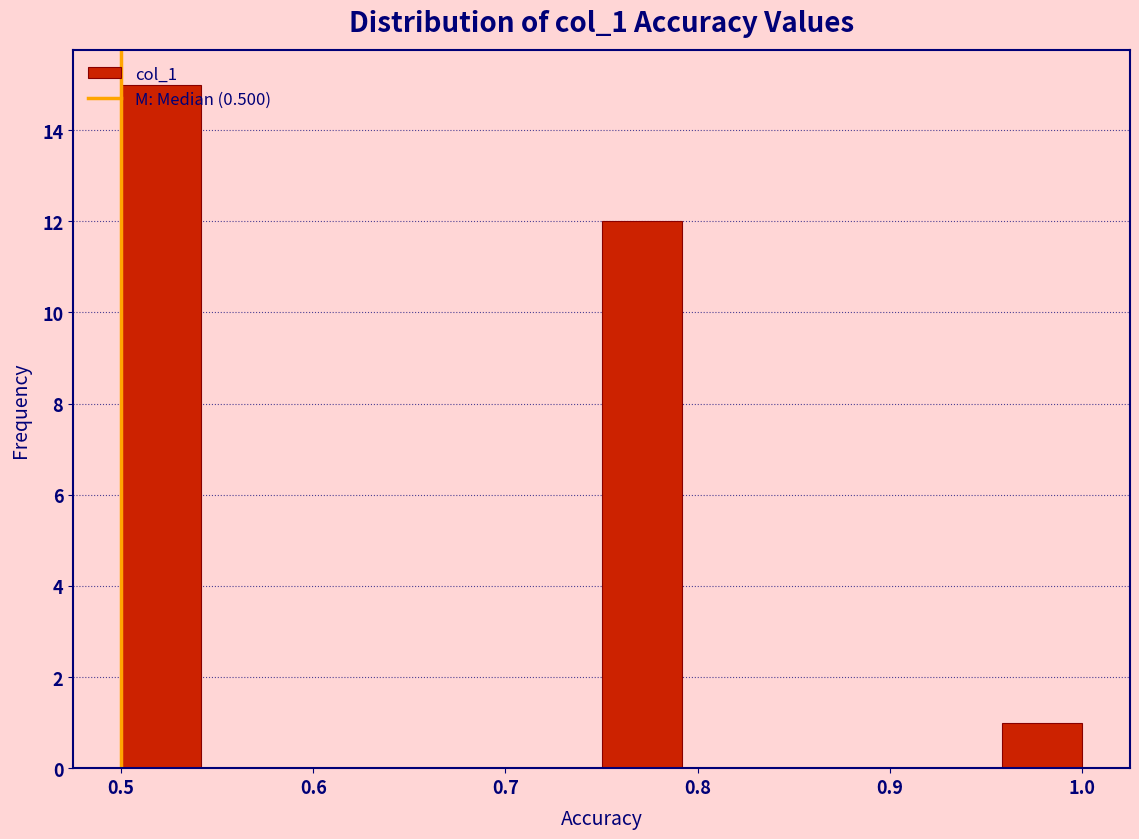

Reading left to right, list every bar in this chart as the range it spans on the x-axis followed by its height. Neither the bar edges nor the heights are printed on the chart, so give them approximately, as read against the axes.

0.50 to 0.54: 15
0.54 to 0.58: 0
0.58 to 0.63: 0
0.63 to 0.67: 0
0.67 to 0.71: 0
0.71 to 0.75: 0
0.75 to 0.79: 12
0.79 to 0.83: 0
0.83 to 0.88: 0
0.88 to 0.92: 0
0.92 to 0.96: 0
0.96 to 1.00: 1